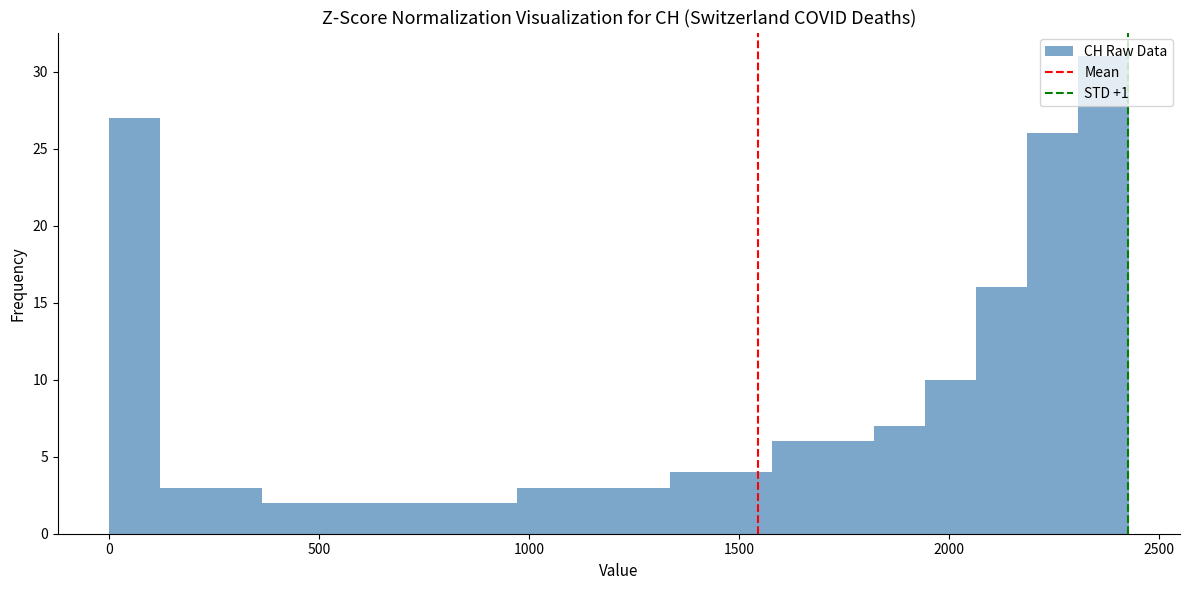

Around what value on the x-axis is the tallest bar? Give the approximate position of its centre, as read against the axis.

2350